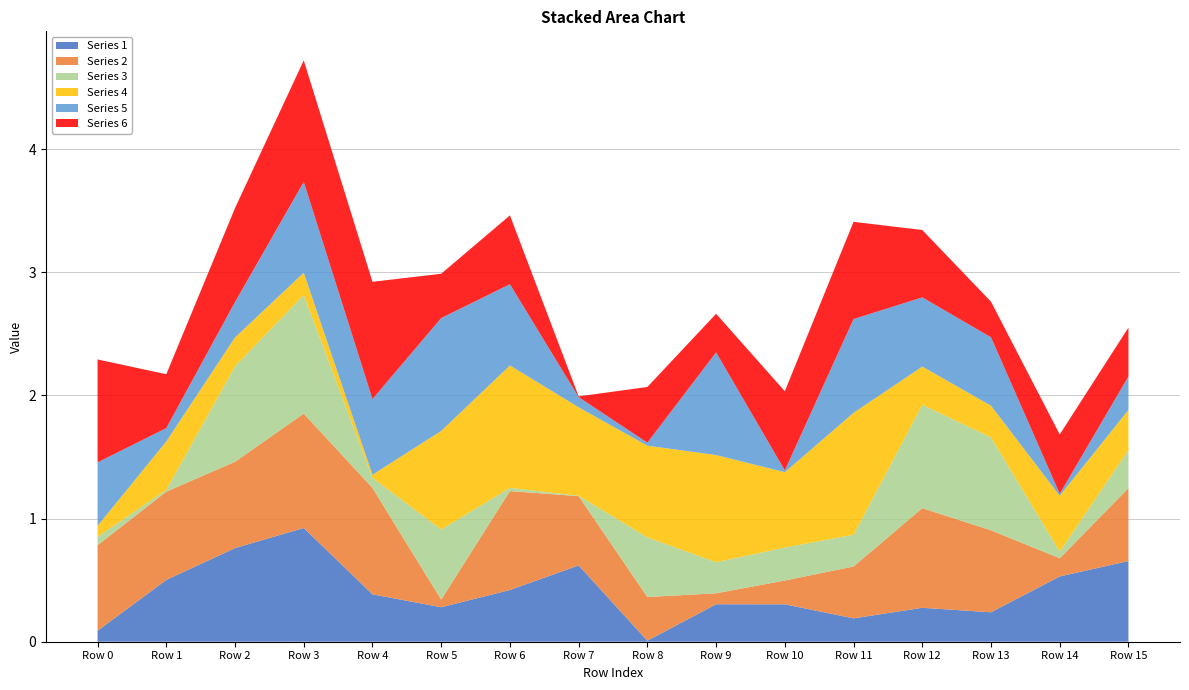

Reading left to right, what are all the values shown in this chart?

Series 1: 0.1	0.5	0.8	0.9	0.4	0.3	0.4	0.6	0.0	0.3	0.3	0.2	0.3	0.2	0.5	0.7
Series 2: 0.7	0.7	0.7	0.9	0.9	0.1	0.8	0.6	0.4	0.1	0.2	0.4	0.8	0.7	0.1	0.6
Series 3: 0.1	0.0	0.8	1.0	0.1	0.6	0.0	0.0	0.5	0.3	0.3	0.3	0.8	0.8	0.1	0.3
Series 4: 0.1	0.4	0.2	0.2	0.0	0.8	1.0	0.7	0.7	0.9	0.6	1.0	0.3	0.3	0.5	0.3
Series 5: 0.5	0.1	0.3	0.7	0.6	0.9	0.7	0.1	0.0	0.8	0.0	0.8	0.6	0.6	0.0	0.3
Series 6: 0.8	0.4	0.8	1.0	1.0	0.4	0.6	0.0	0.5	0.3	0.6	0.8	0.5	0.3	0.5	0.4